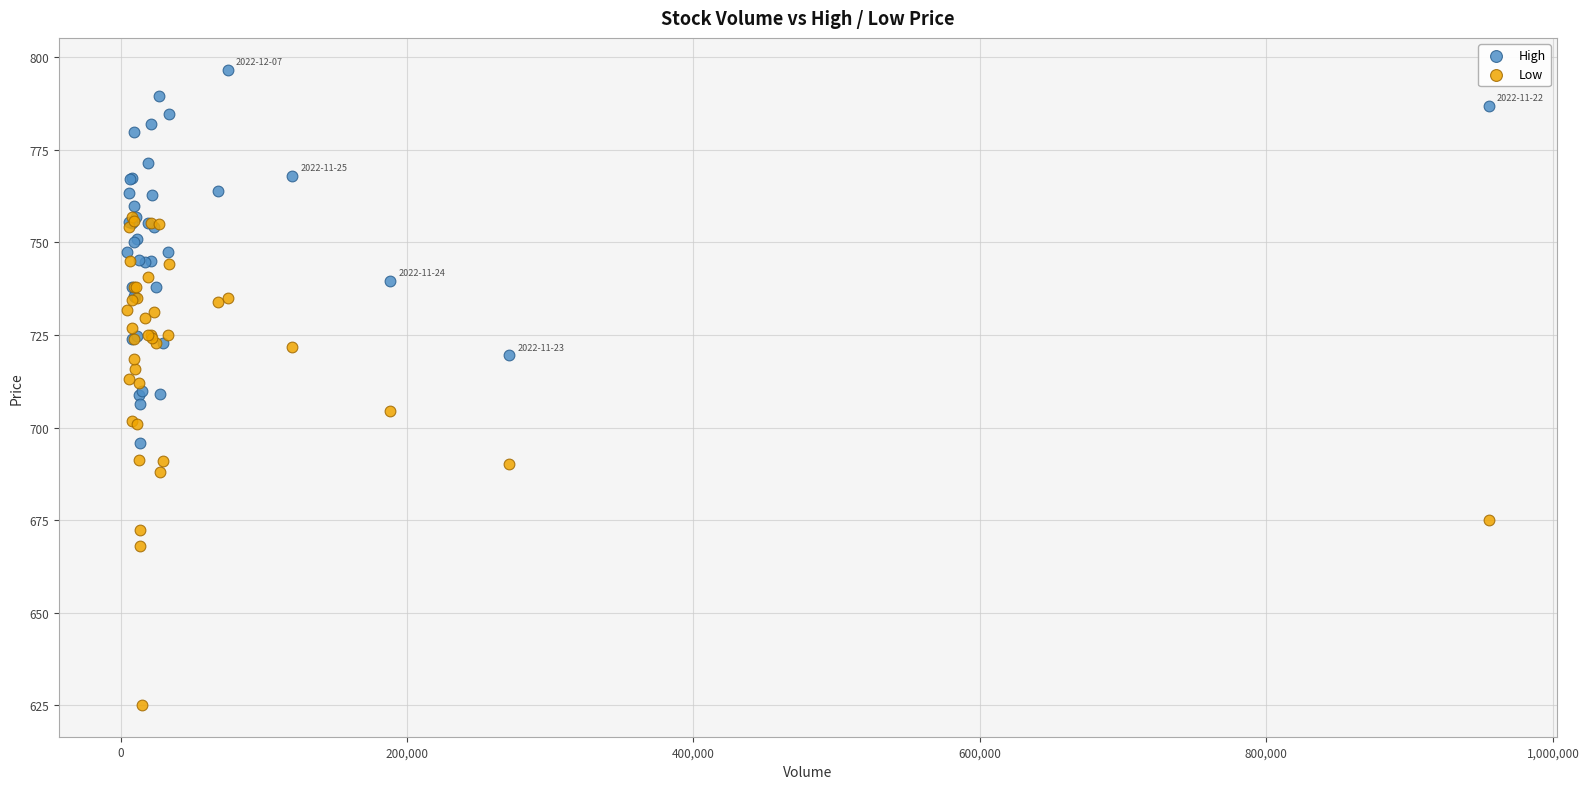

What are all the series names shown in the legend?

High, Low